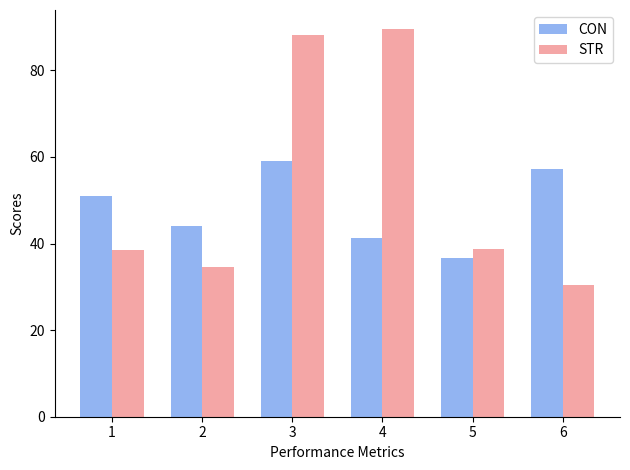

Where is CON nearest to the value 47?

2